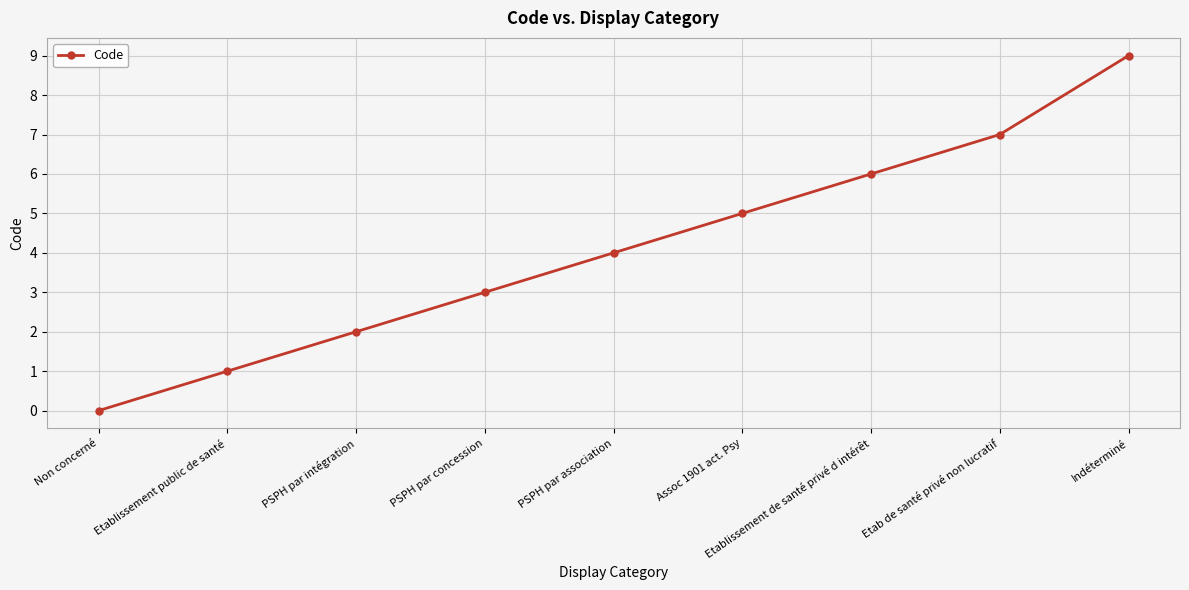

What position from the right is PSPH par intégration?

7